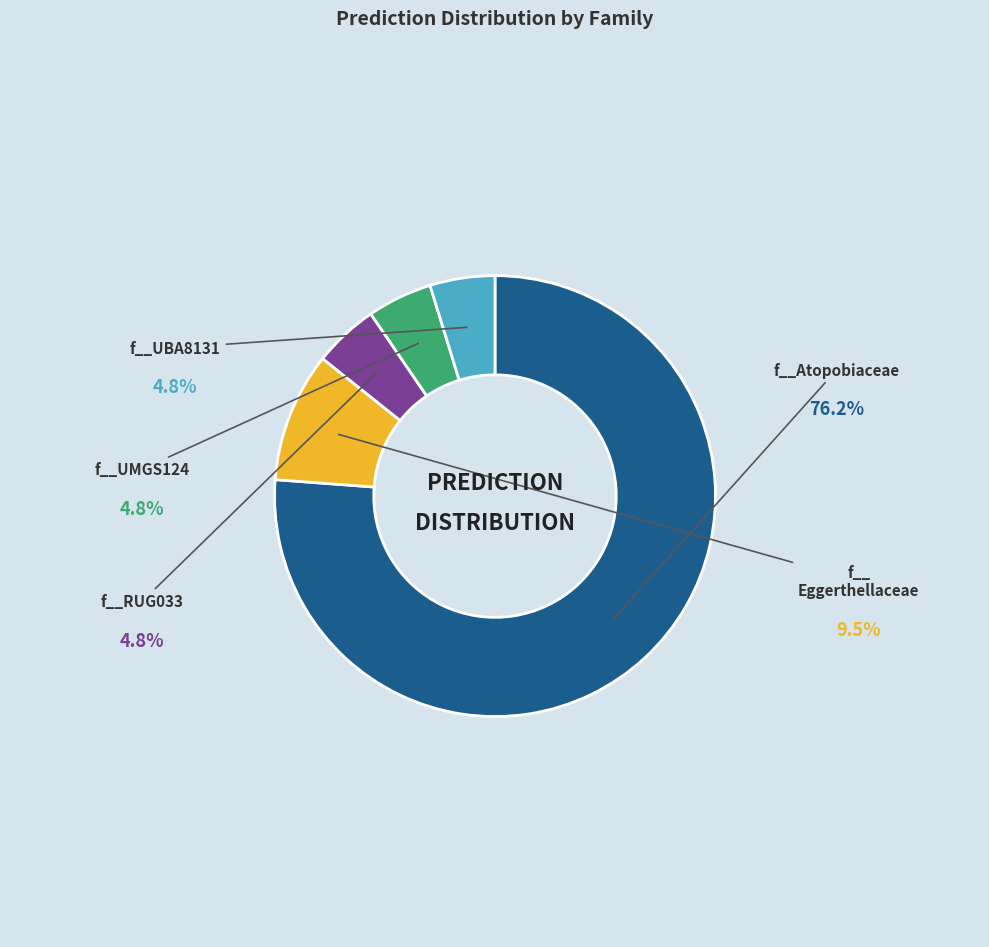

Is the sum of f__RUG033 and f__UBA8131 greater than half?

No